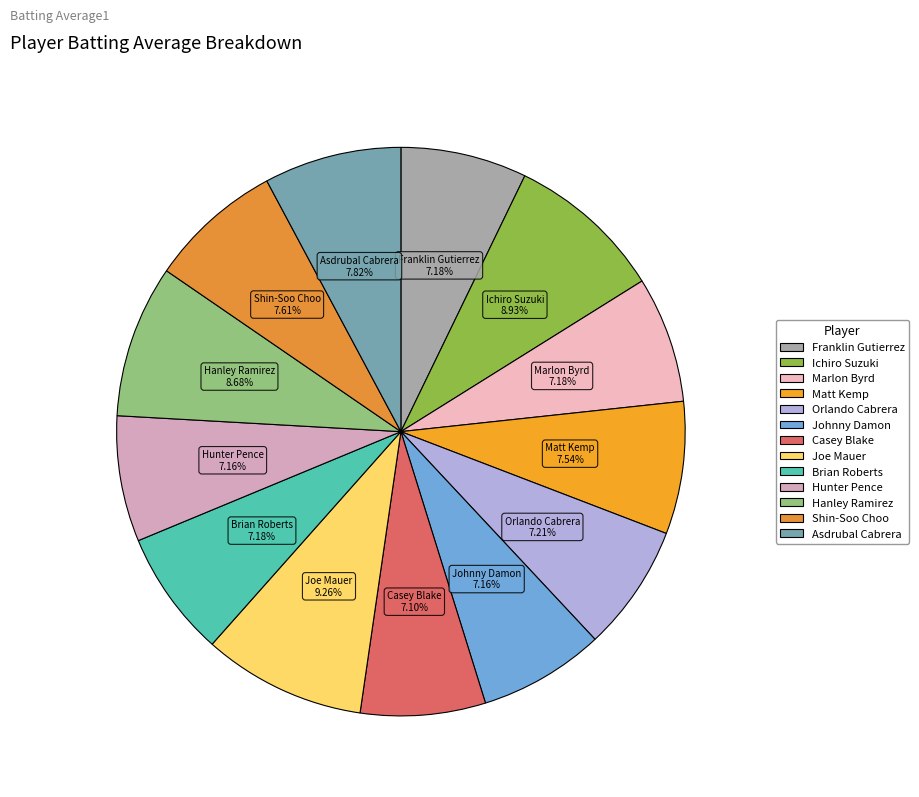

How many slices are in this pie chart?

13